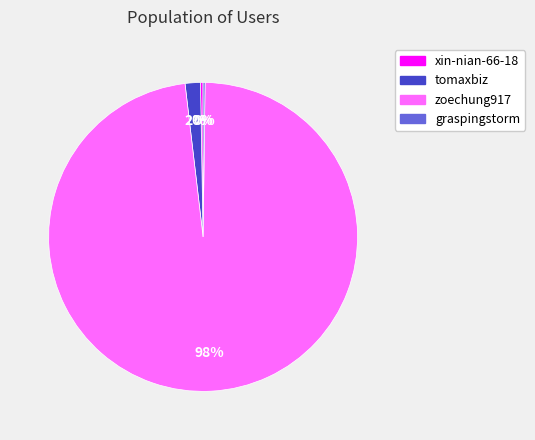

Which category has the biggest portion of the pie?

zoechung917